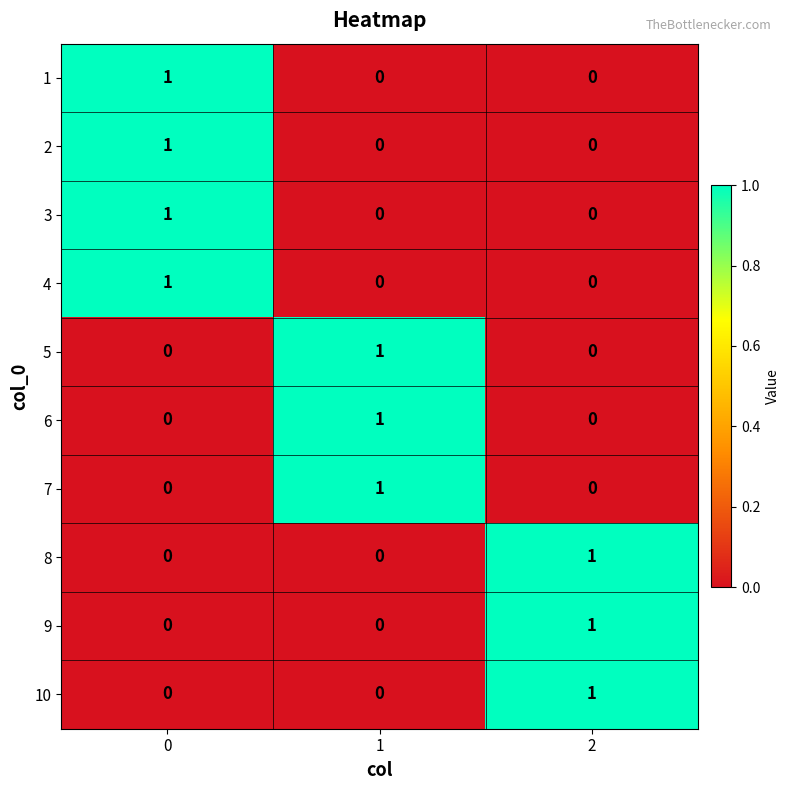

How many values in the 6 series exceed 0?

1